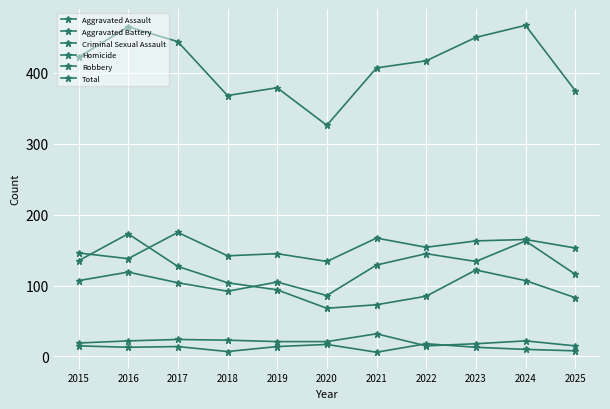

True or false: Criminal Sexual Assault has more than 0 interior local peaks.

True